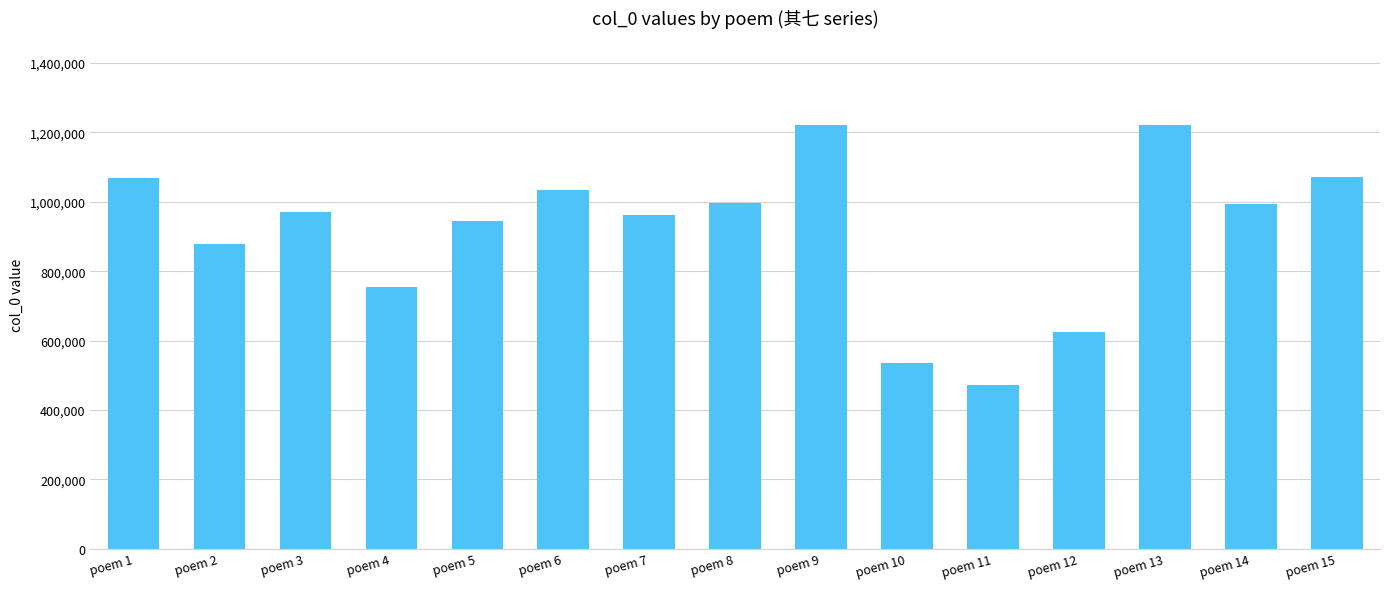

What is the difference between the values at poem 9 and poem 2?

342933